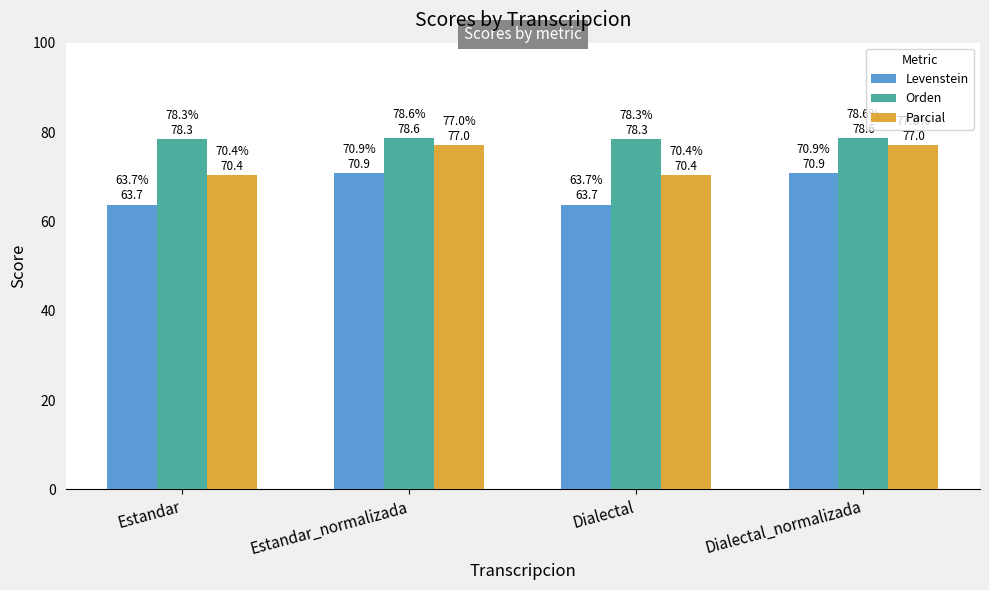

Rank the series by their average value, from highest to lowest.

Orden, Parcial, Levenstein